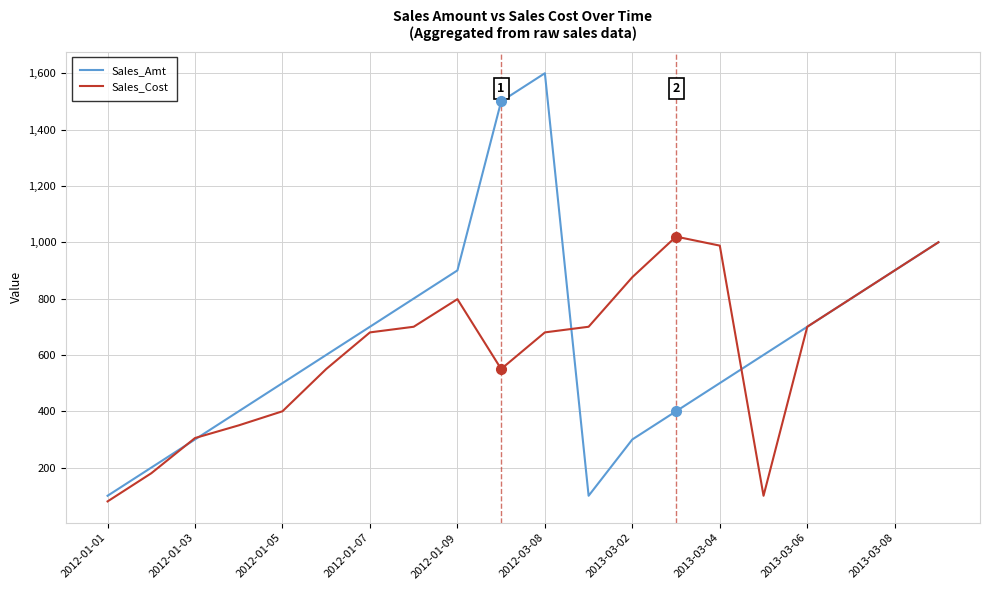

How many interior local peaks does the Sales_Amt series have?

1